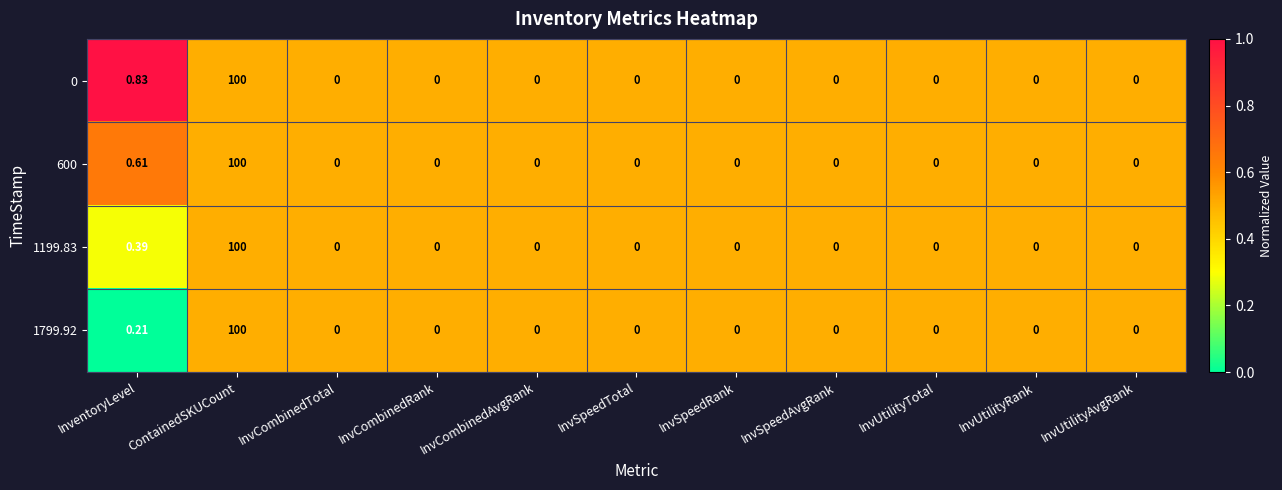

Where is 1199.83 nearest to the value 50?

InventoryLevel